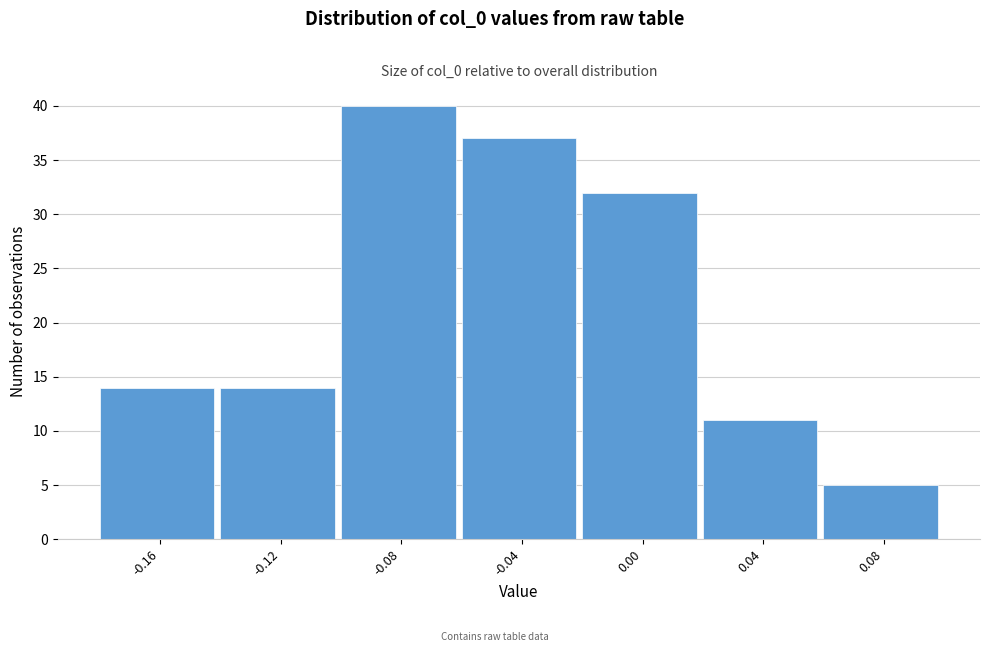

Reading left to right, list all the values displayed in this chart.

14	14	40	37	32	11	5